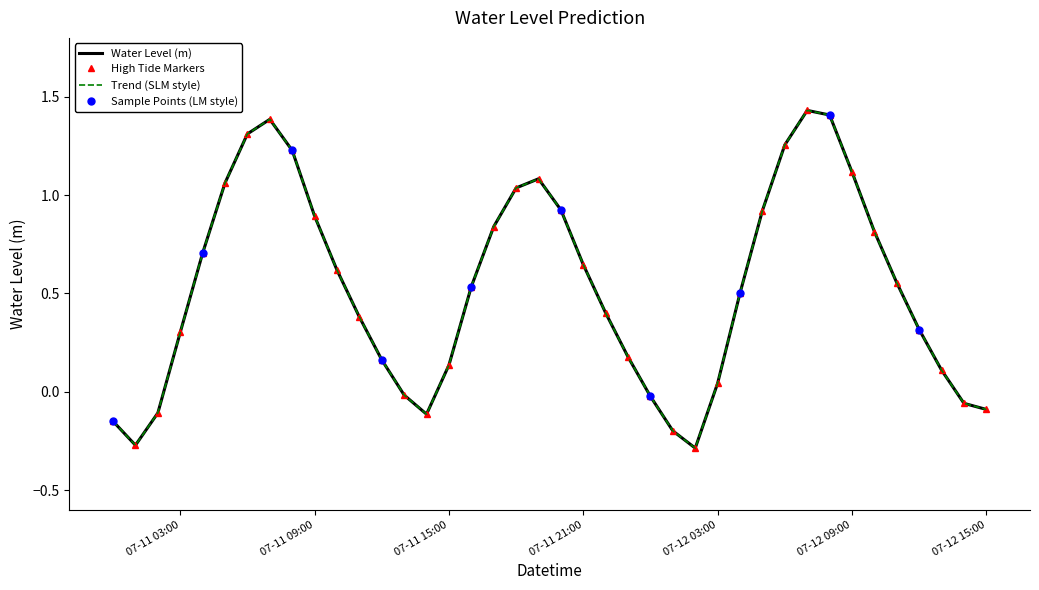

What position from the left is 2025-07-12 02:00:00?

27